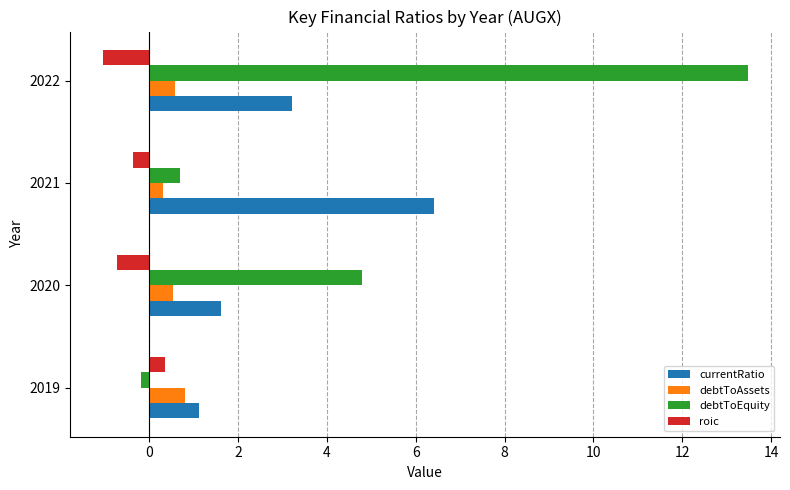

List the series in order of their peak value, highest first.

debtToEquity, currentRatio, debtToAssets, roic